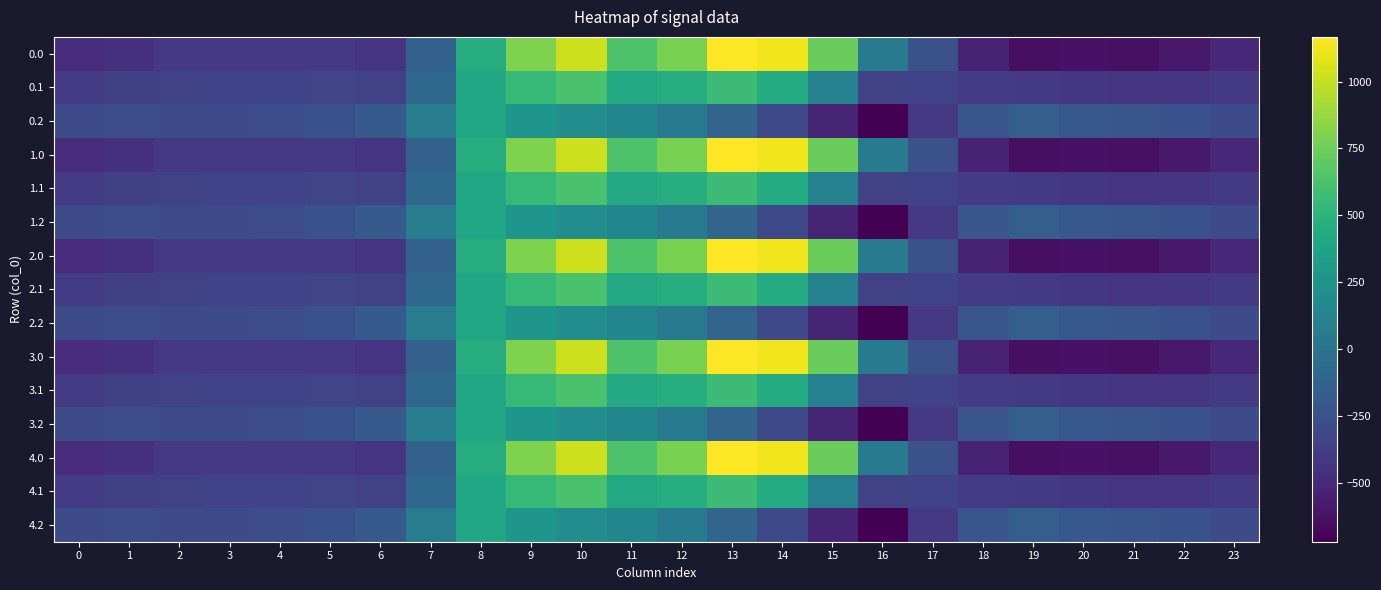

How many categories are shown in the chart?

24